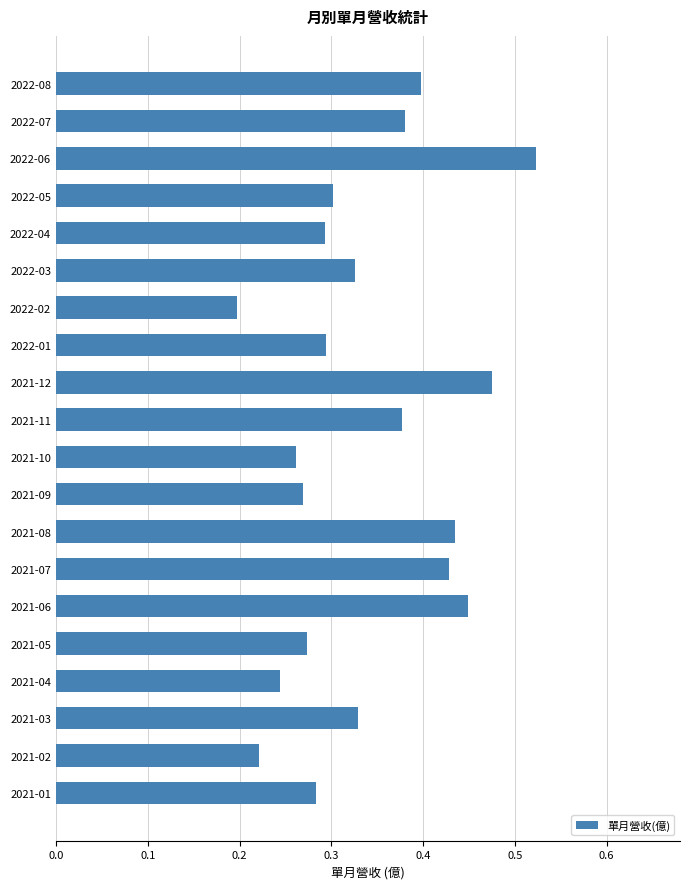

Does the chart contain any negative values?

No